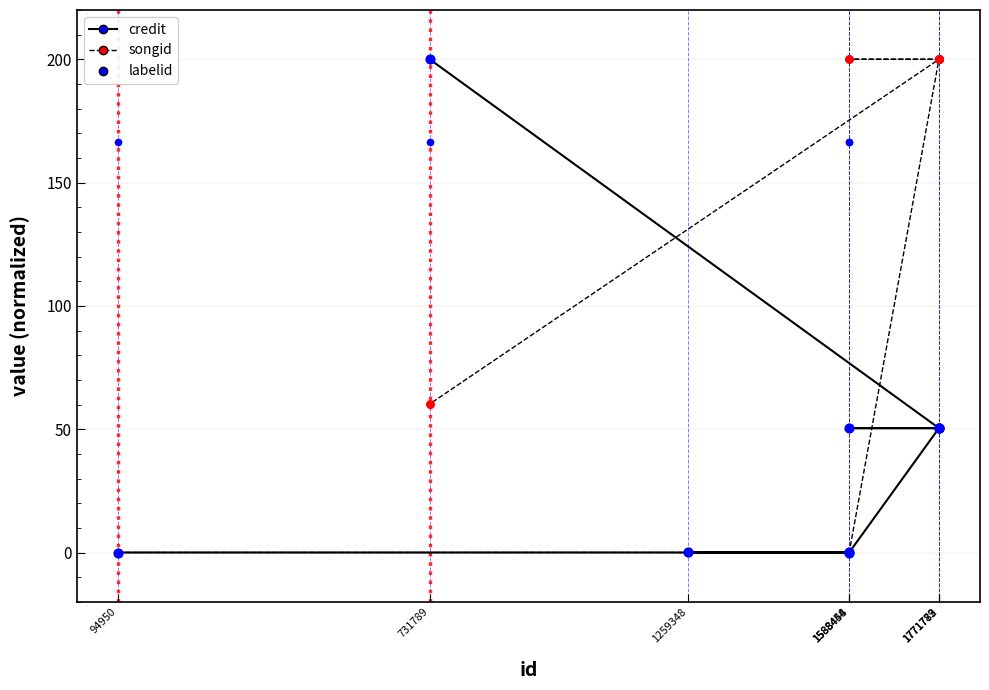

What is the total value across all series at 1588454?

166.6